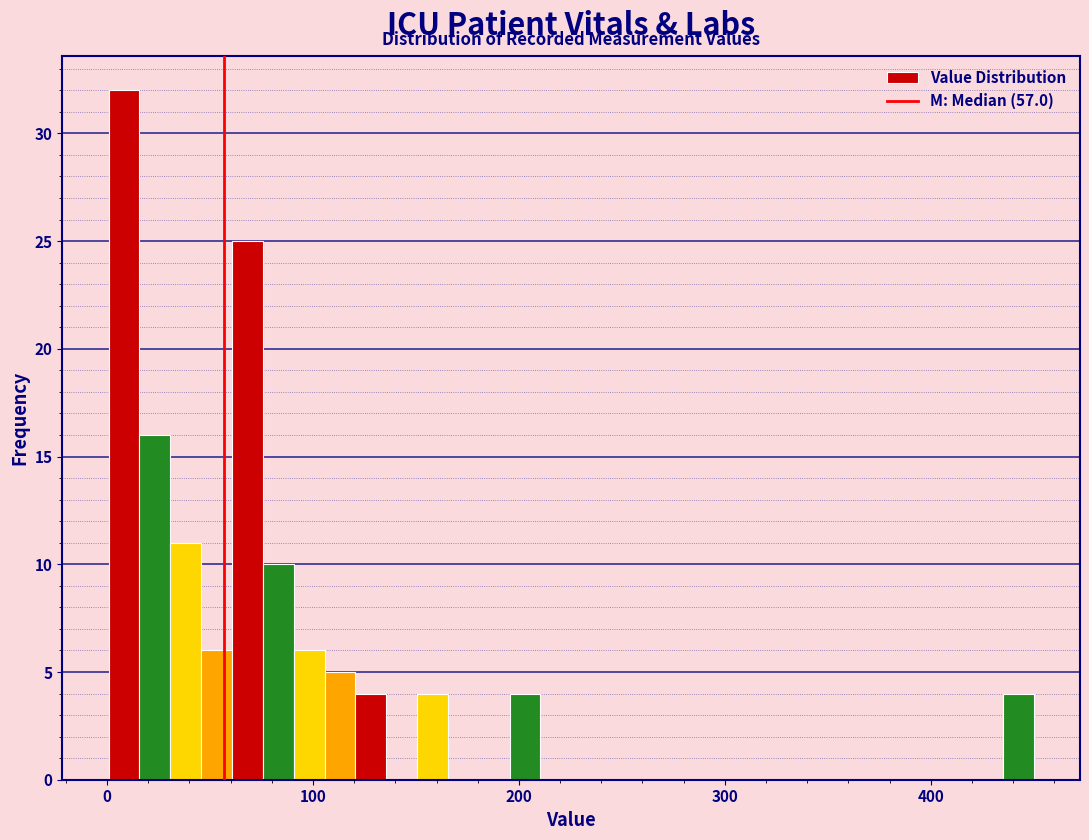

Around what value on the x-axis is the tallest bar? Give the approximate position of its centre, as read against the axis.

10